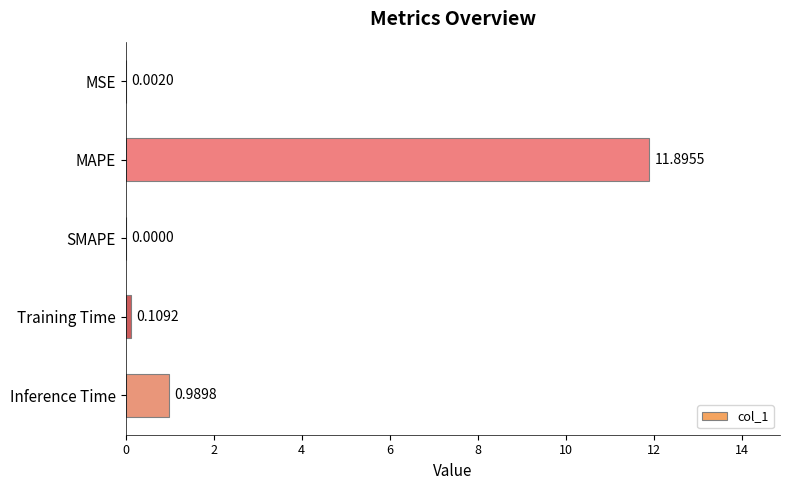

What is the change in value from SMAPE to Training Time?

+0.1